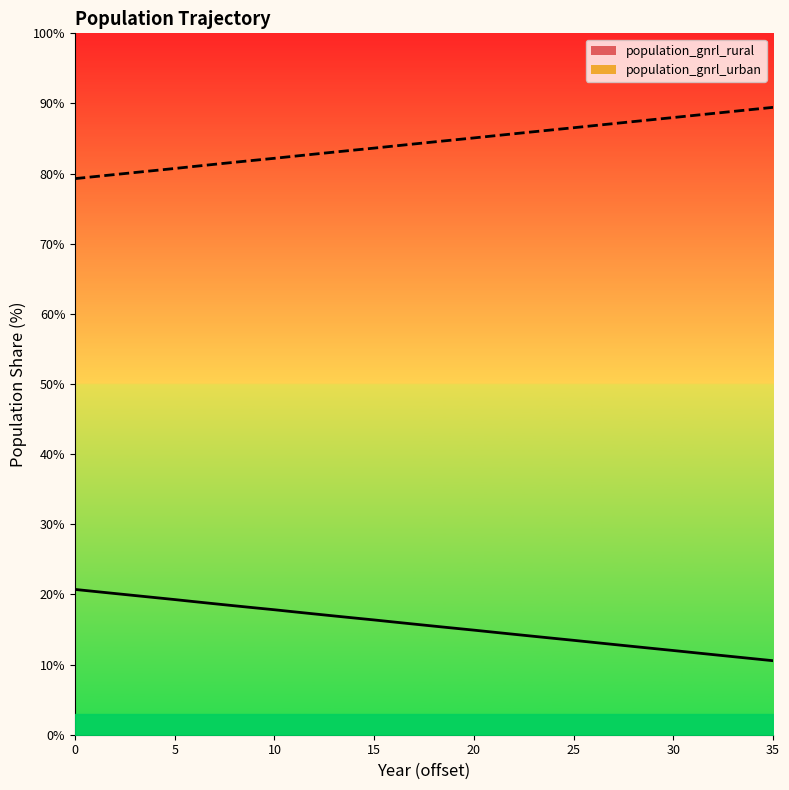

What is the value of the population_gnrl_urban point at the 2nd from the left?

79.6